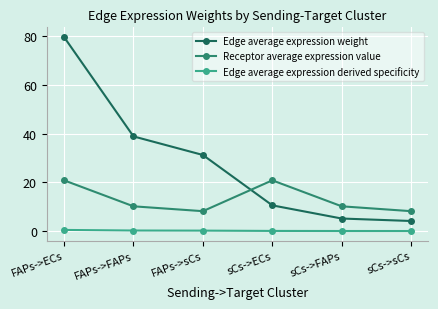

What is the total value across all series at sCs->ECs?

31.4